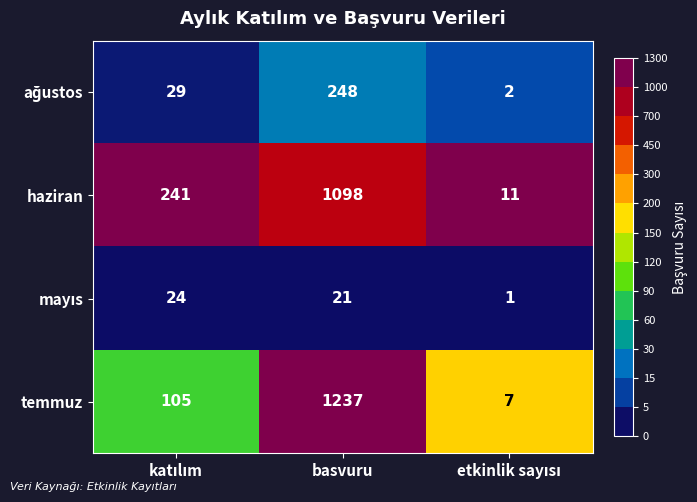

What is the difference between the maximum and minimum values in the temmuz series?

1230